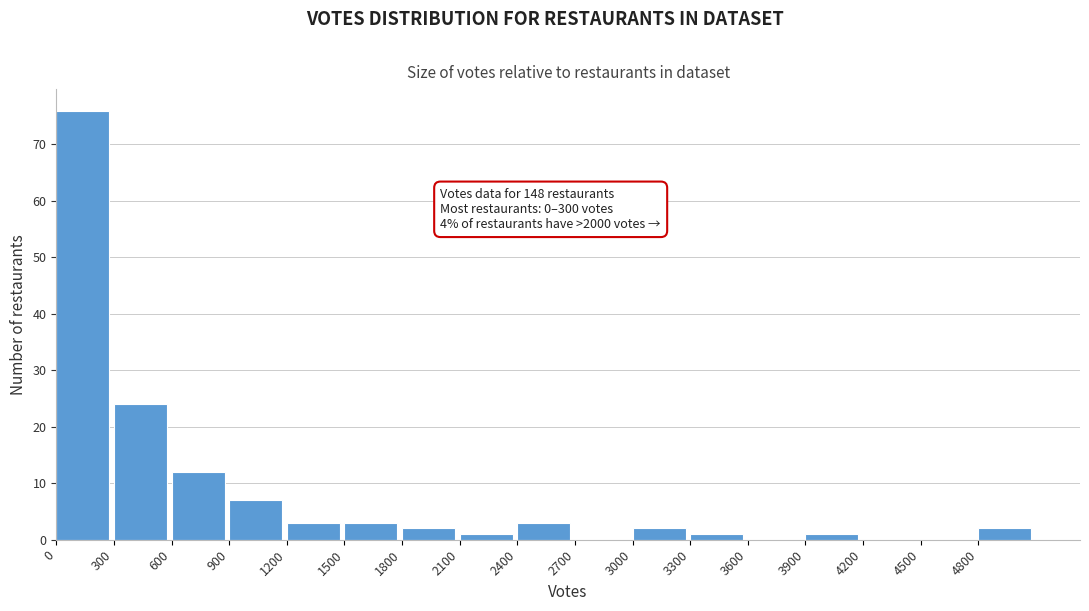

Over which range of the x-axis is the bar tallest?

0 to 300